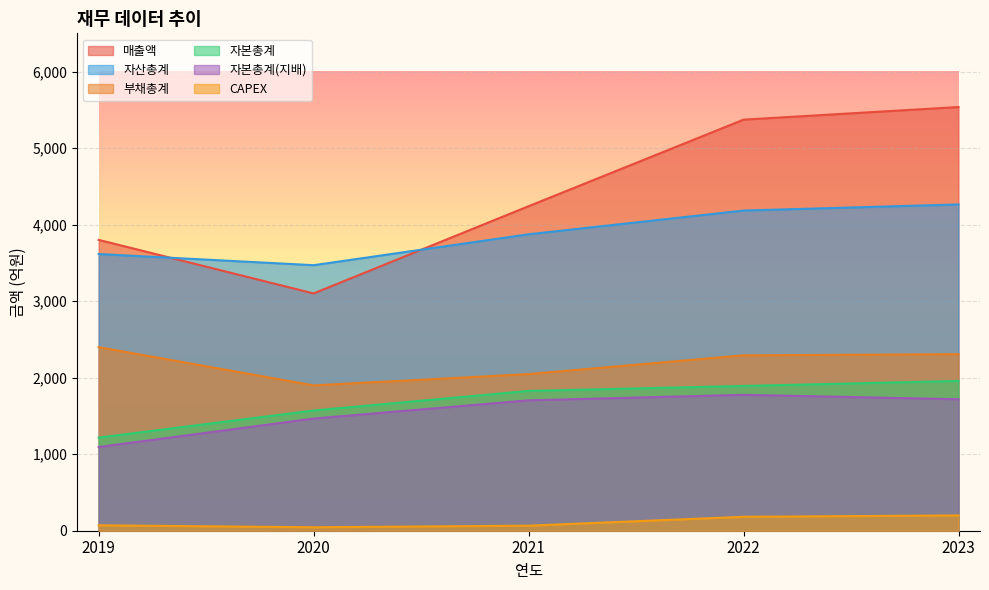

What is the sum of all 자산총계 values?

19408